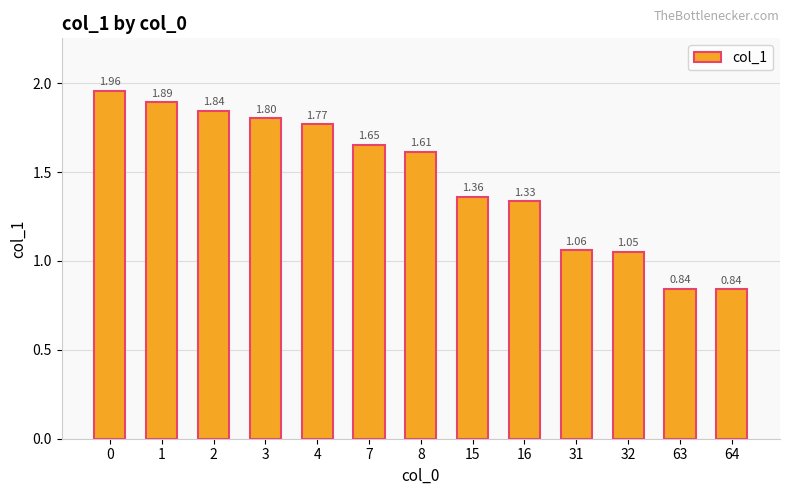

What is the sum of all values?

19.0